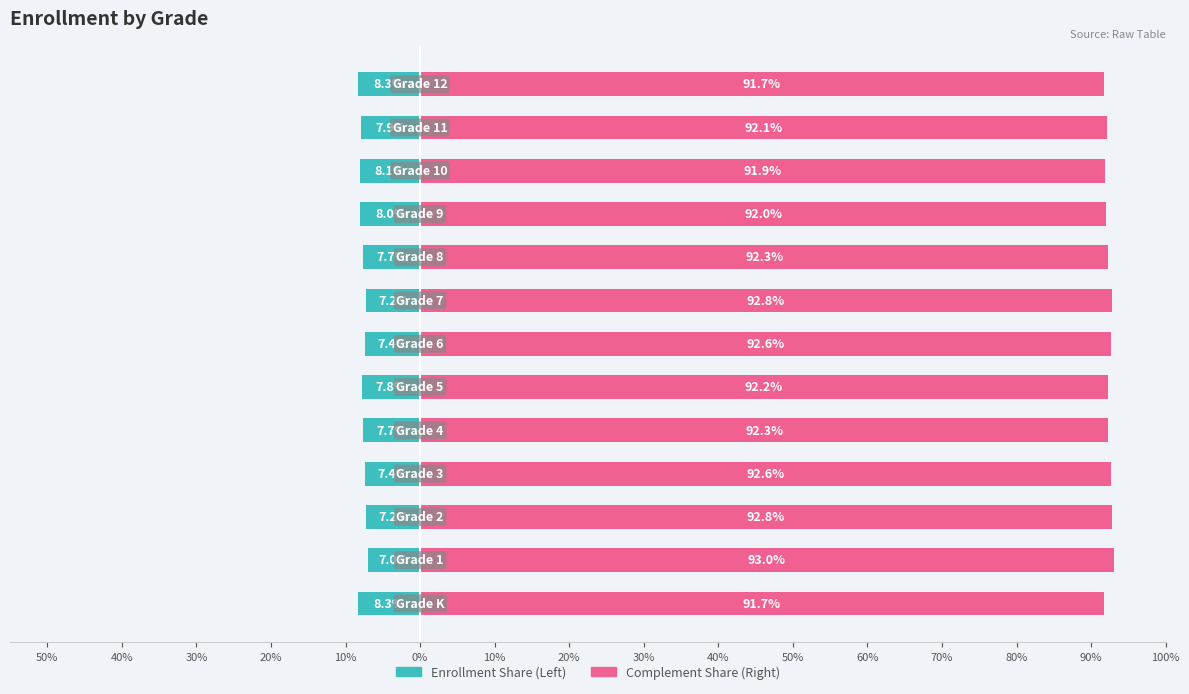

Reading left to right, list all the values displayed in this chart.

Left (teal): -8.3	-7.0	-7.2	-7.4	-7.7	-7.8	-7.4	-7.2	-7.7	-8.0	-8.1	-7.9	-8.3
Right (pink): 91.7	93.0	92.8	92.6	92.3	92.2	92.6	92.8	92.3	92.0	91.9	92.1	91.7